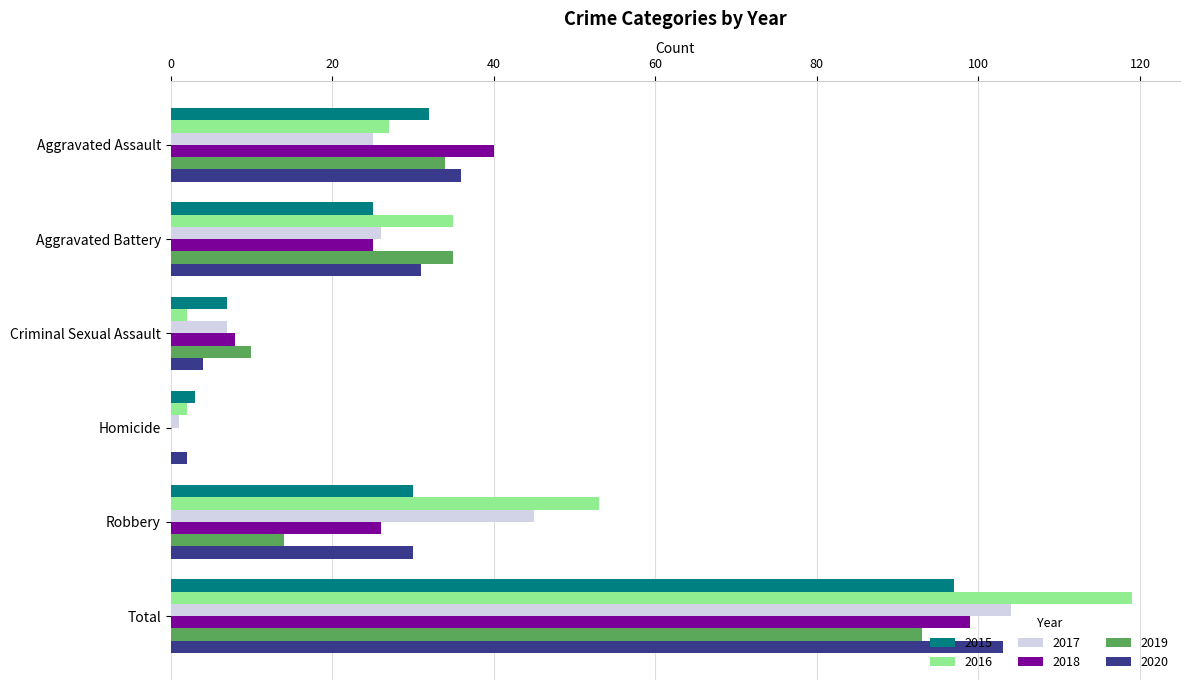

Is the value of 2016 at Robbery greater than the value of 2015 at Robbery?

Yes